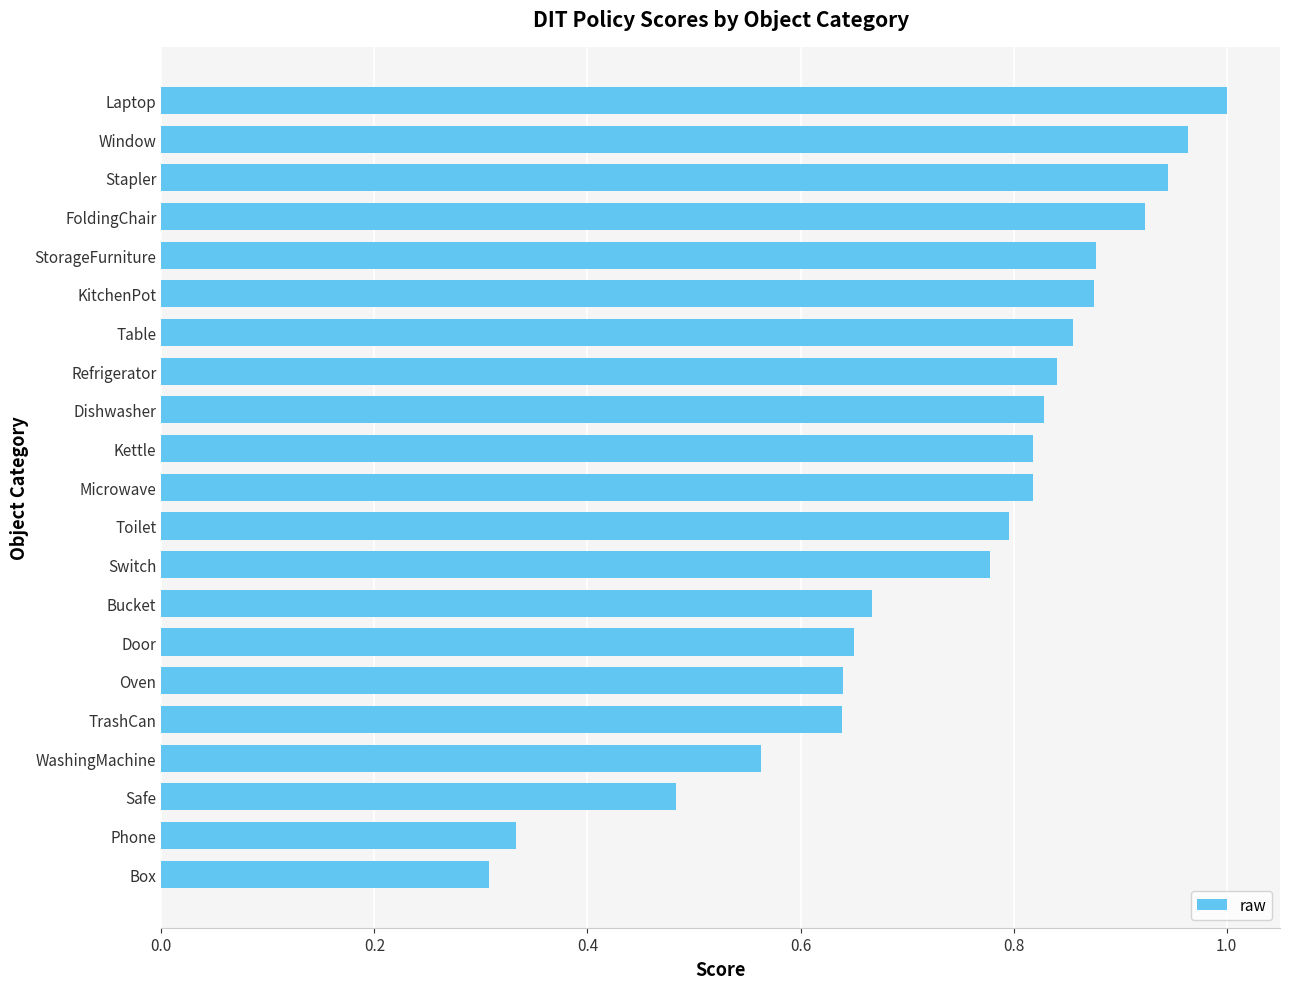

Which has a higher value, Door or WashingMachine?

Door